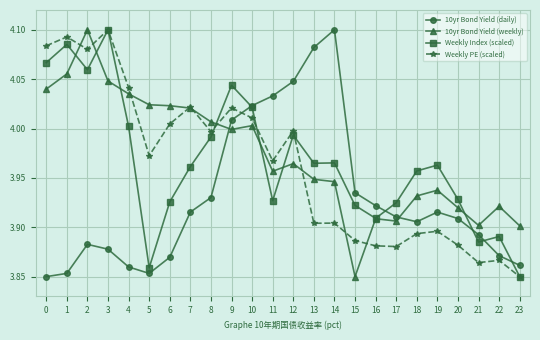

Between 5 and 11, which series saw the biggest shift?

10yr Bond Yield (daily)